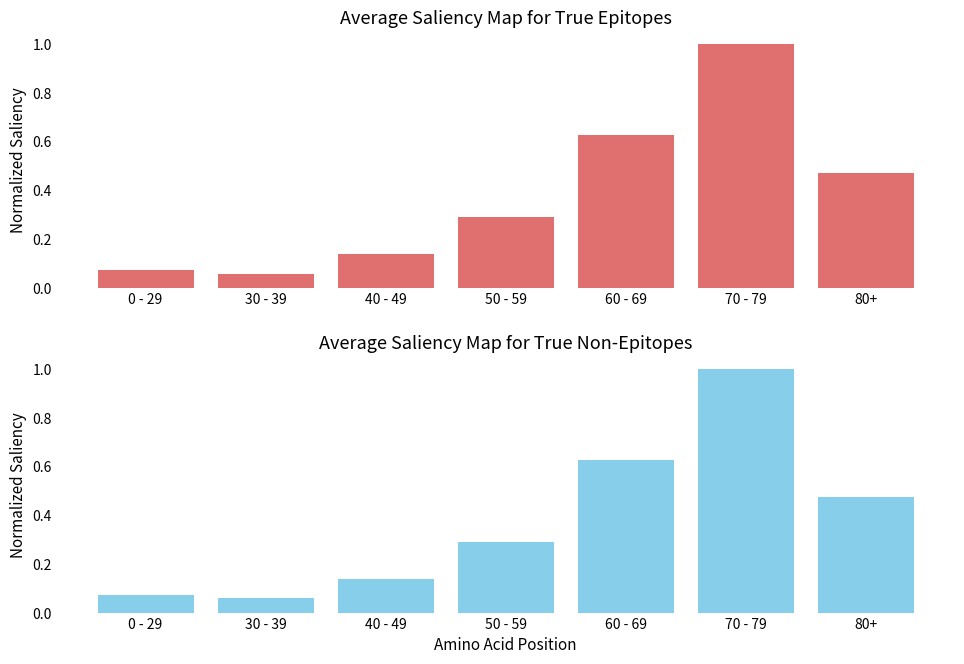

Reading right to left, extract all data points from this chart.

Cases (top): 80+=0.5	70 - 79=1.0	60 - 69=0.6	50 - 59=0.3	40 - 49=0.1	30 - 39=0.1	0 - 29=0.1
Cases (bottom): 80+=0.5	70 - 79=1.0	60 - 69=0.6	50 - 59=0.3	40 - 49=0.1	30 - 39=0.1	0 - 29=0.1